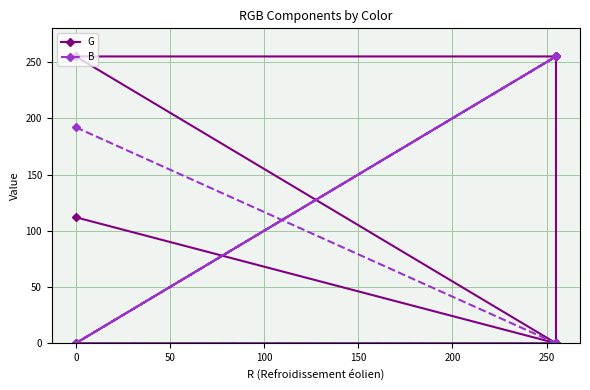

Between 50 and 200, which series saw the biggest shift?

G